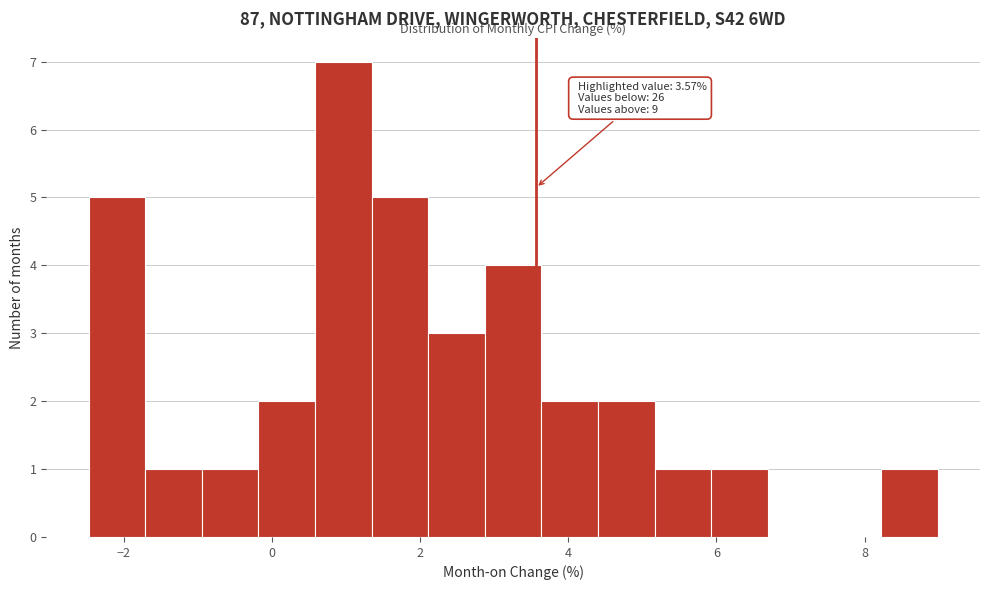

Read against the x-axis, roughly where is the centre of the tallest bar?

1.0